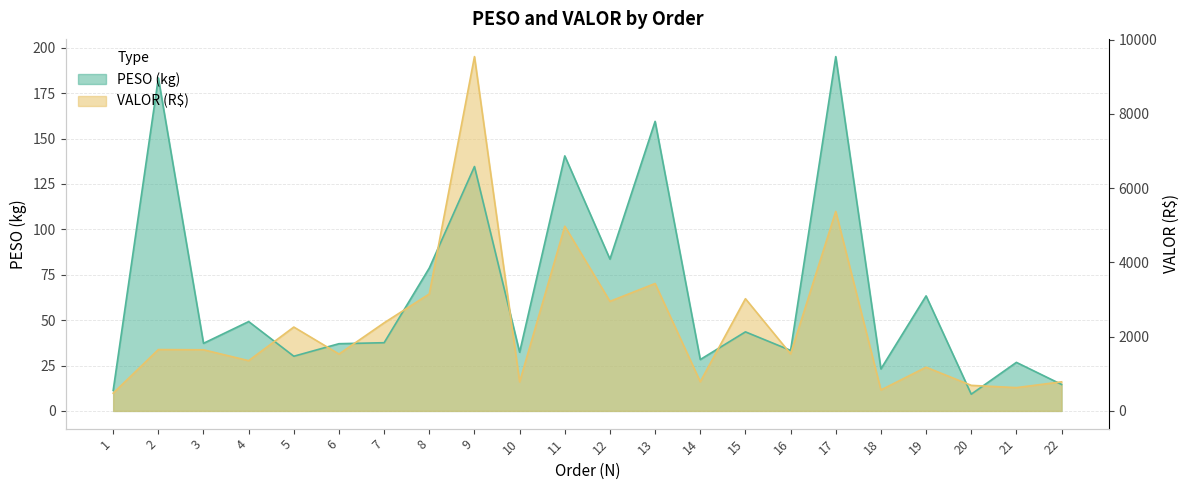

What are all the series names shown in the legend?

PESO, VALOR